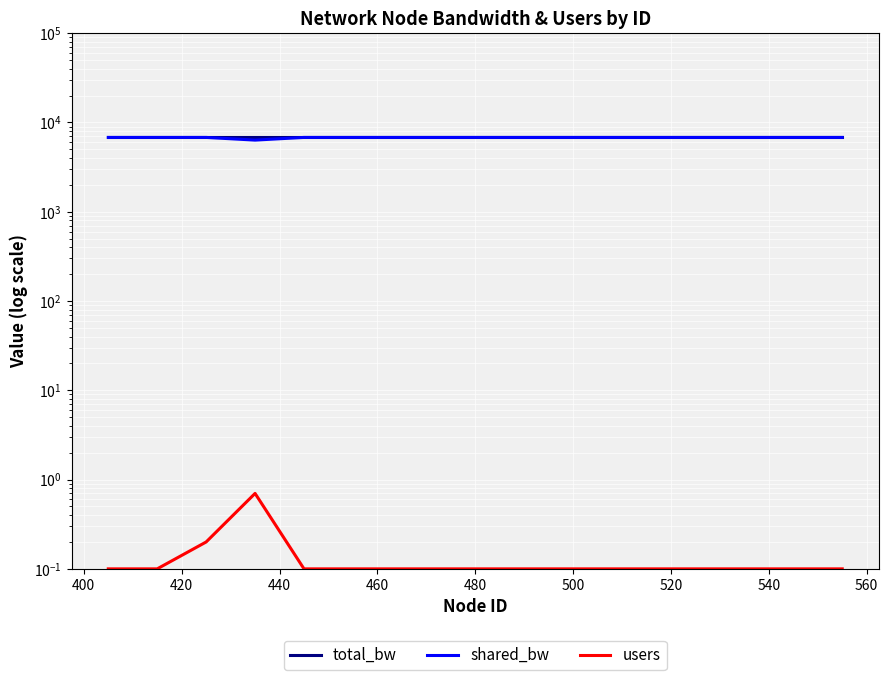

Which series has the widest spread of values?

shared_bw